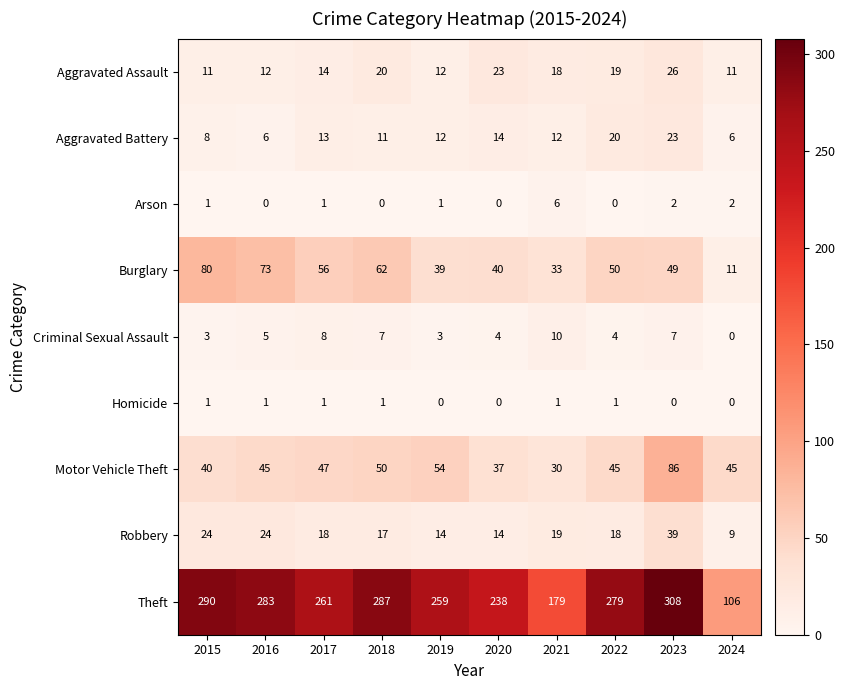

What is the difference between the Aggravated Assault values at 2023 and 2022?

7